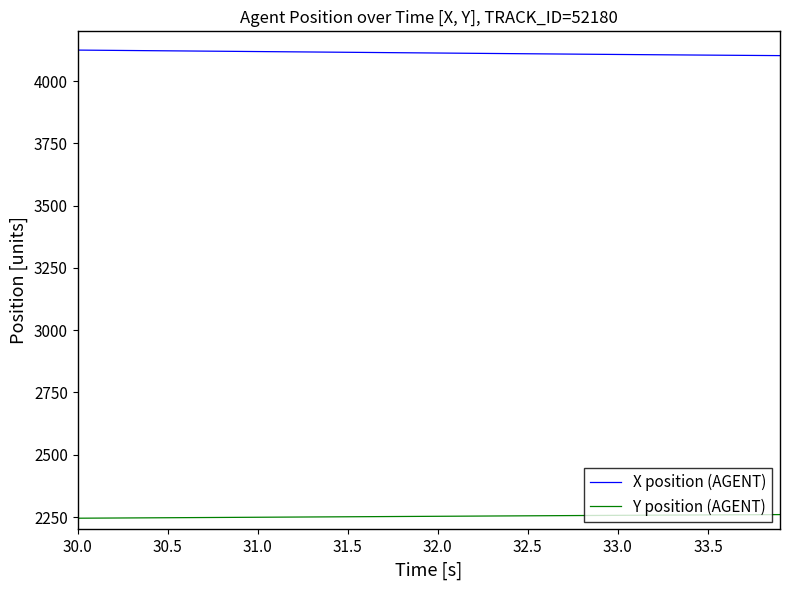

Which series has the largest total across all categories?

X position (AGENT)